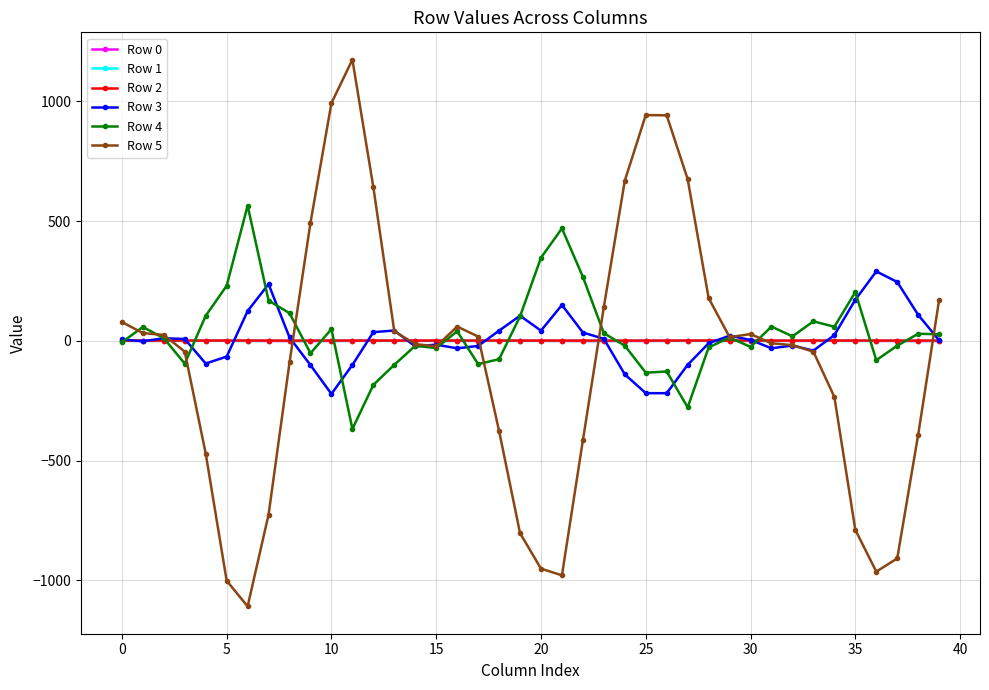

Which series has the largest total across all categories?

Row 4